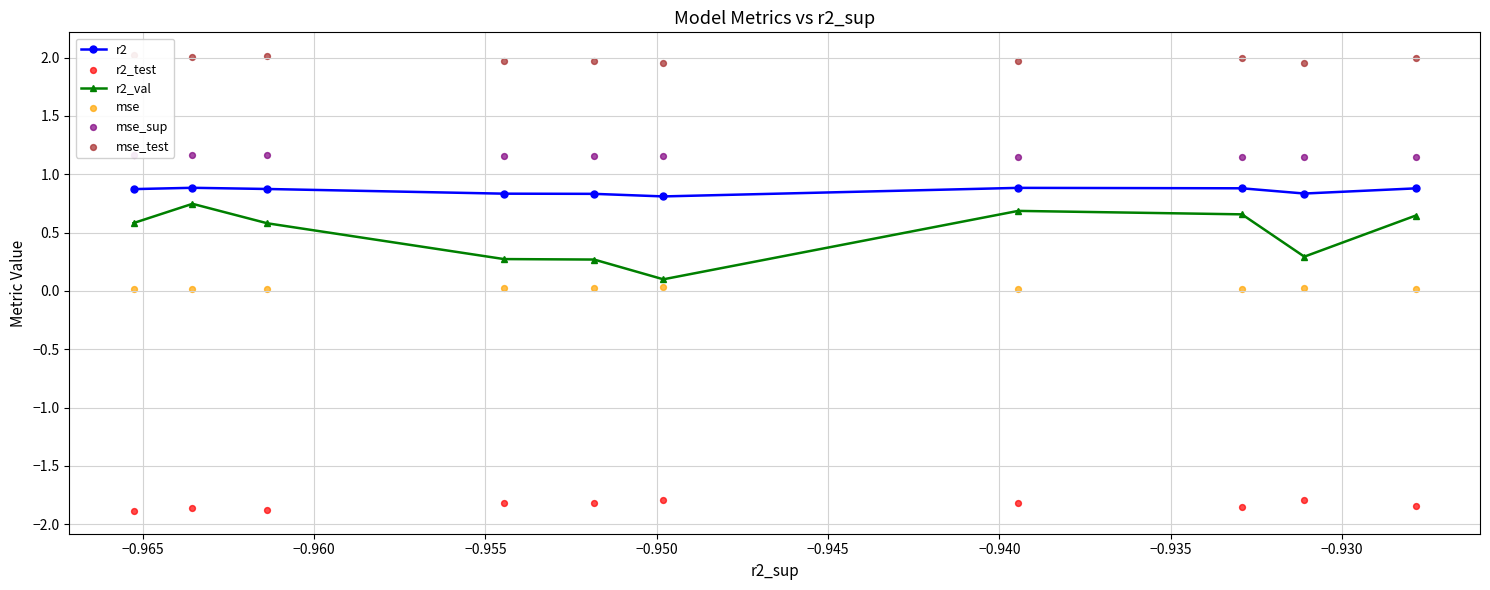

Which series reaches the minimum Y coordinate?

r2_test